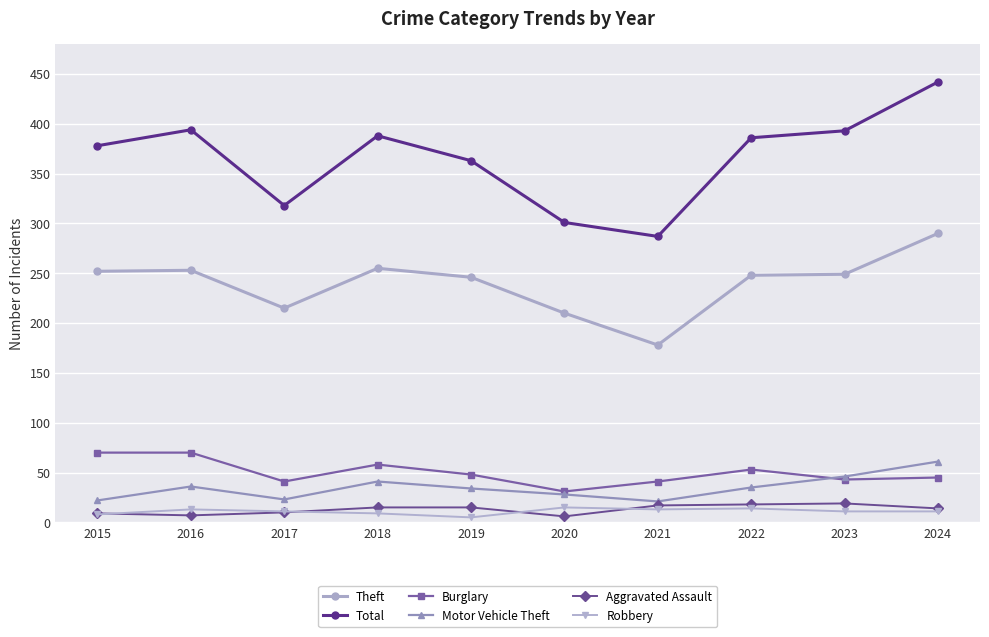

What is the average value of the Total series?

365